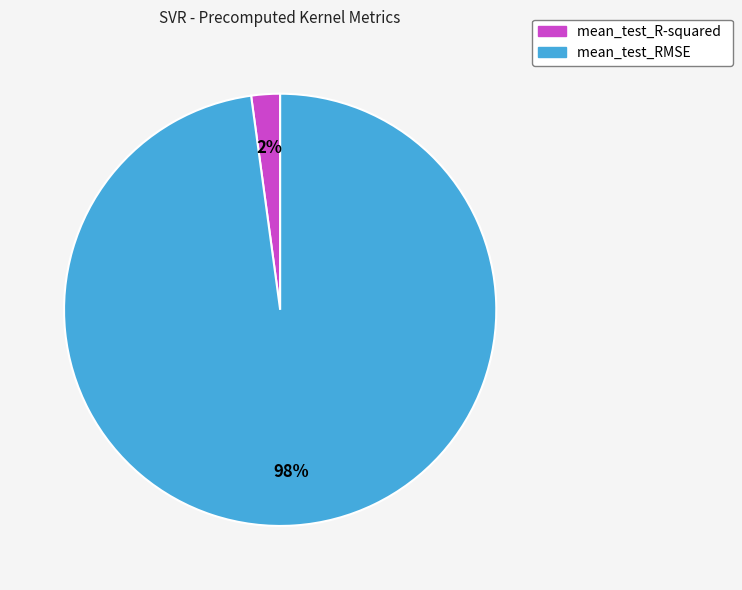

To the nearest percent, what is the difference between the mean_test_RMSE and mean_test_R-squared slice percentages?

96%